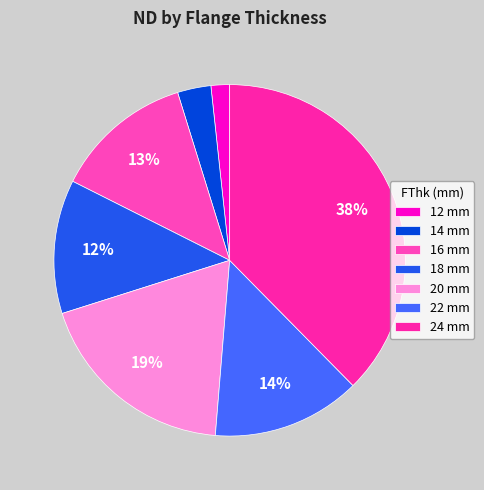

Is there a majority slice in this chart?

No